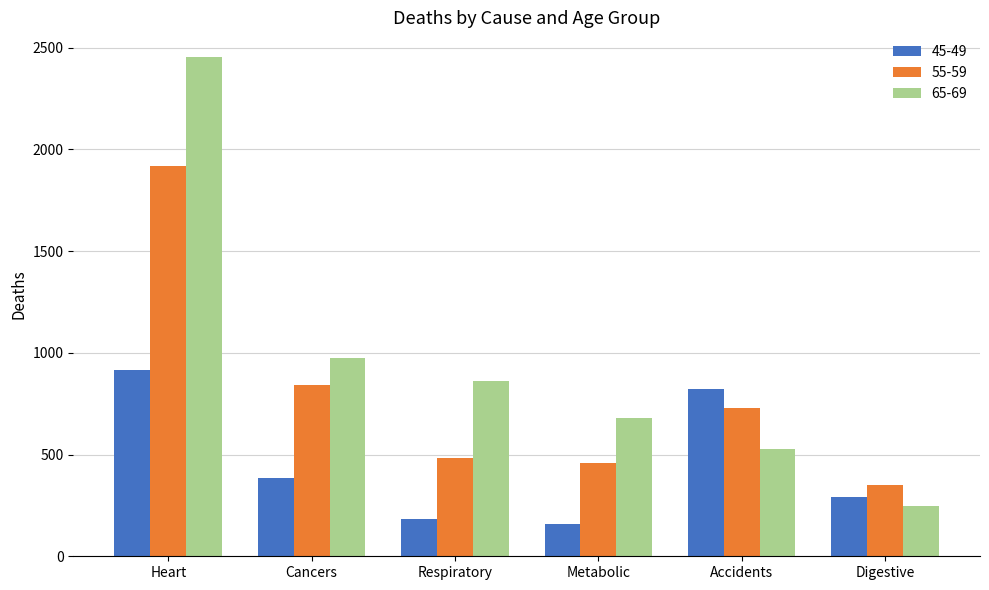

Rank the series by their average value, from highest to lowest.

65-69, 55-59, 45-49